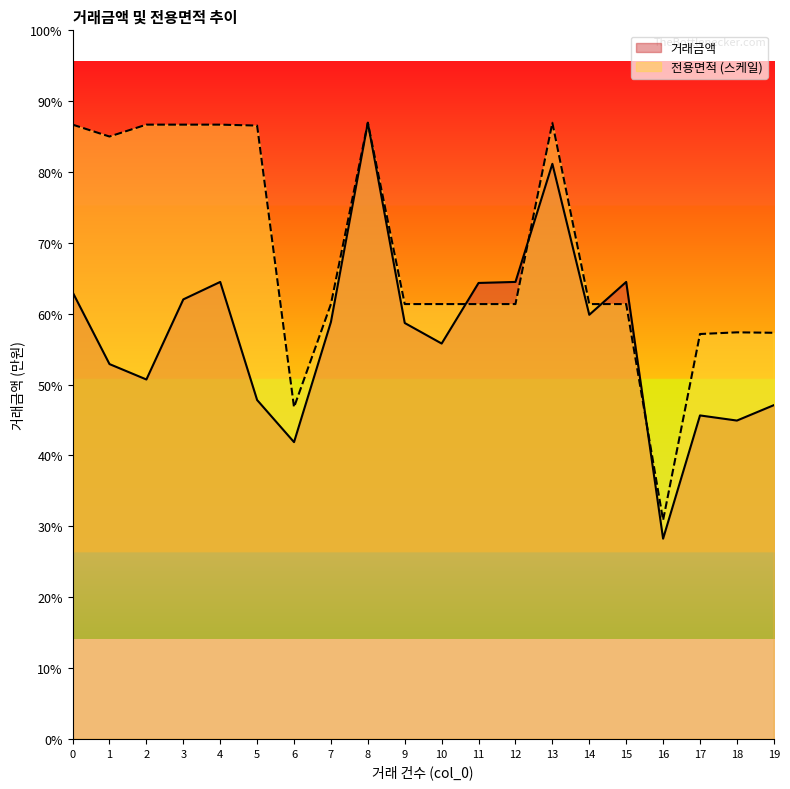

What is the value of the 전용면적 point at the 20th from the left?

39548.2